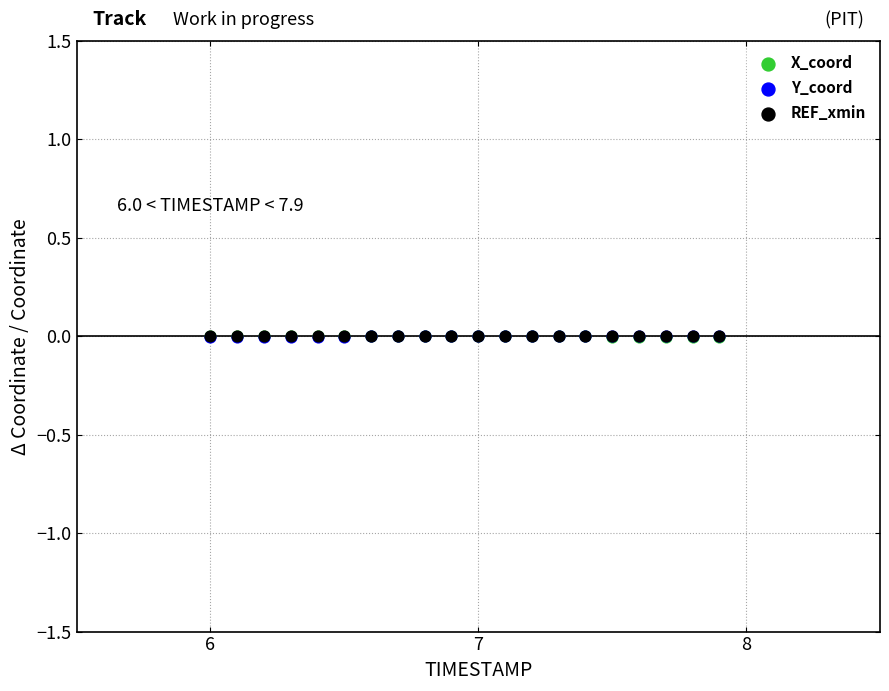

What are all the series names shown in the legend?

X_coord, Y_coord, REF_xmin